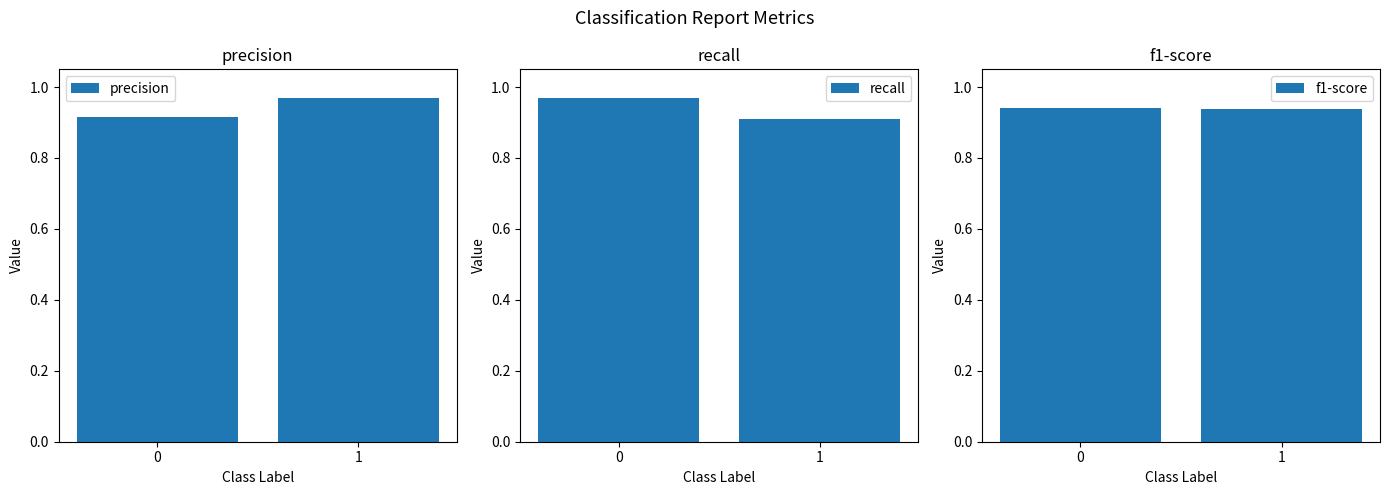

Reading left to right, transcribe all the data shown in this chart.

precision: 0=0.9	1=1.0
recall: 0=1.0	1=0.9
f1-score: 0=0.9	1=0.9